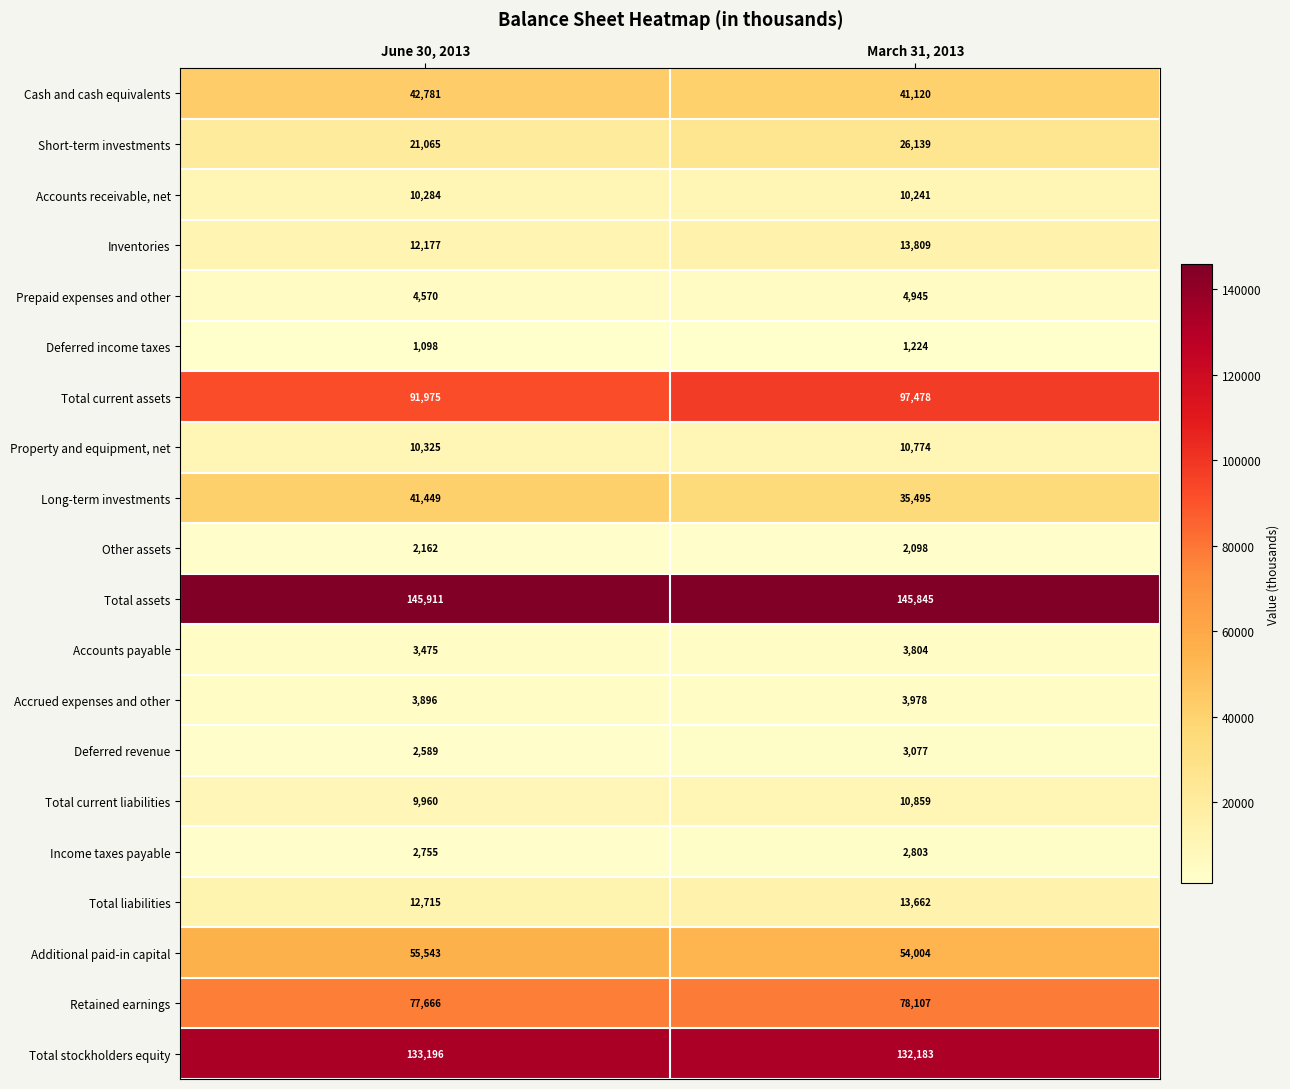

Which series has the widest spread of values?

Long-term investments